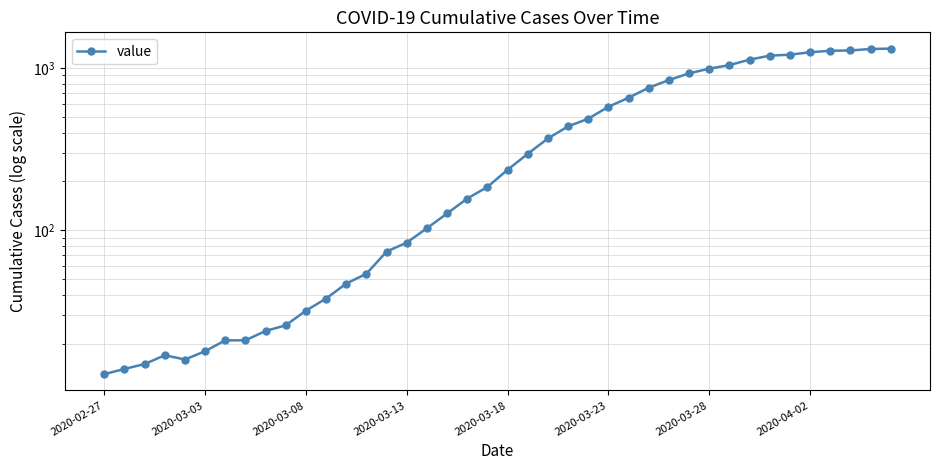

How many points are higher than both their immediate neighbors (excluding endpoints)?

1